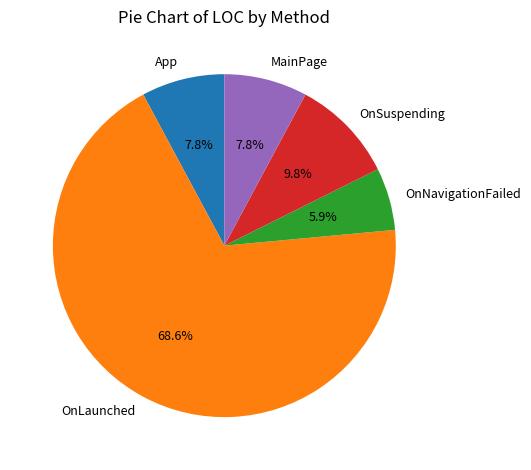

To the nearest percent, what is the combined percentage of MainPage and OnNavigationFailed?

14%